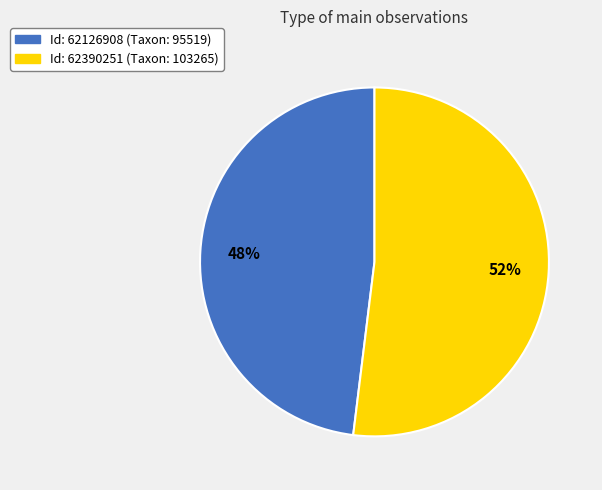

Count the number of slices in the pie.

2